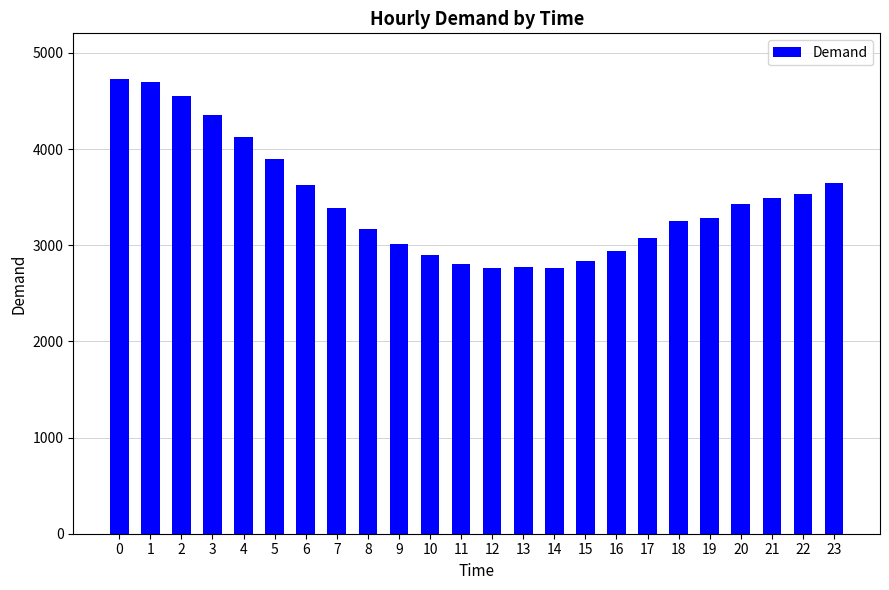

What is the change in value from 0 to 2?

-176